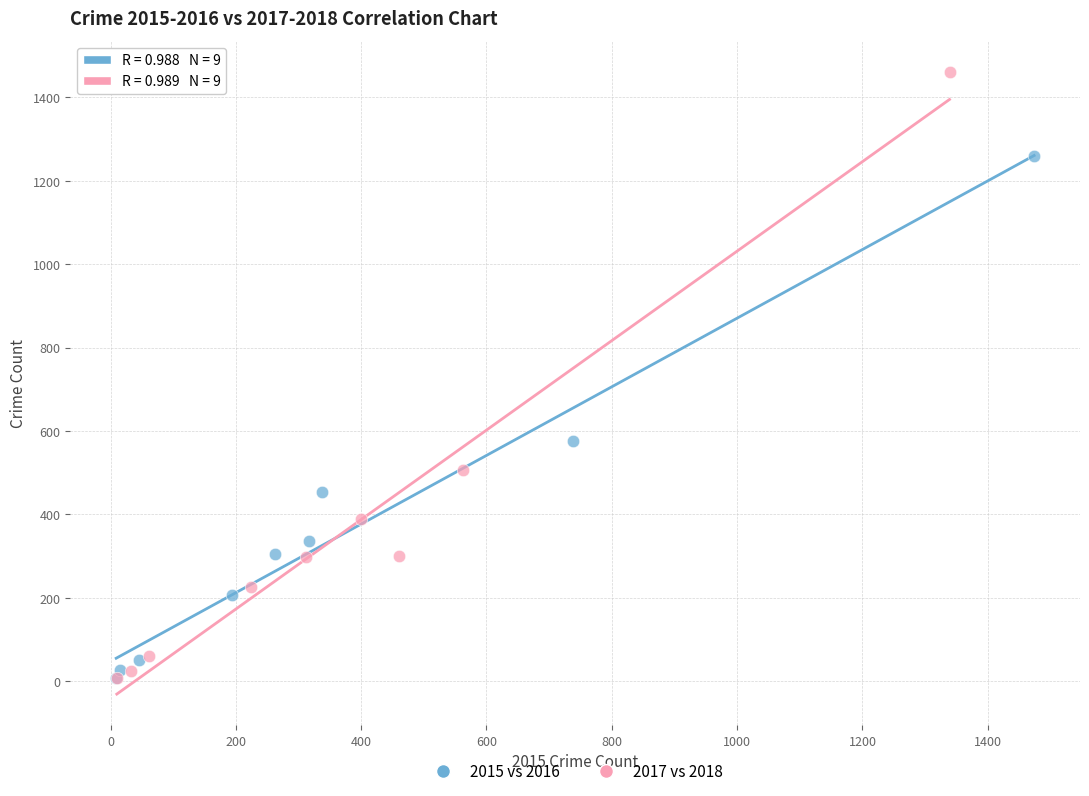

Which series reaches the maximum Y coordinate?

2017 vs 2018